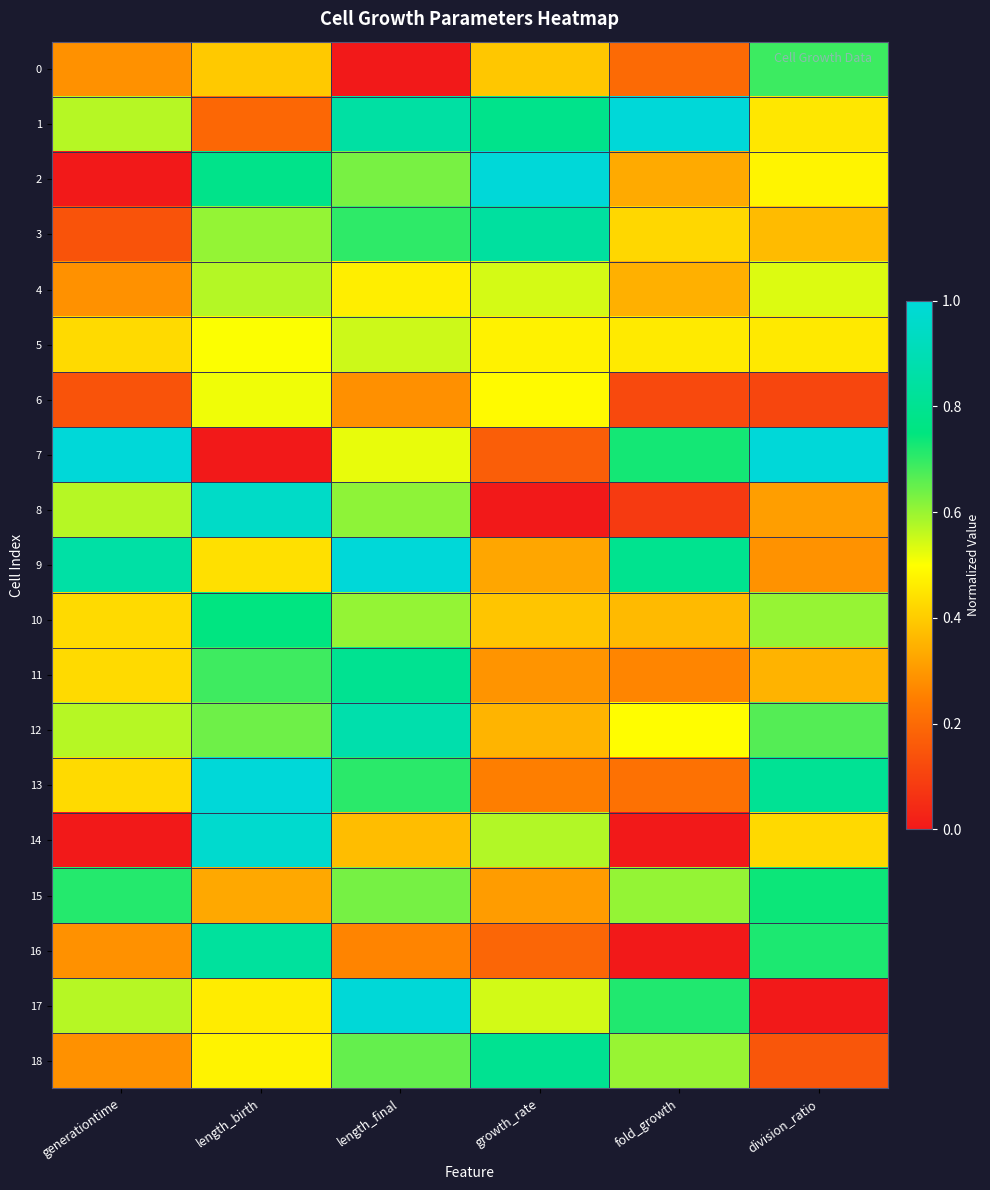

Which series has the largest total across all categories?

1